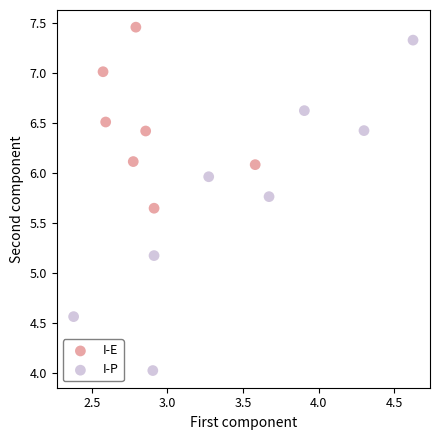

Which series has the largest Y range (max minus min)?

I-P